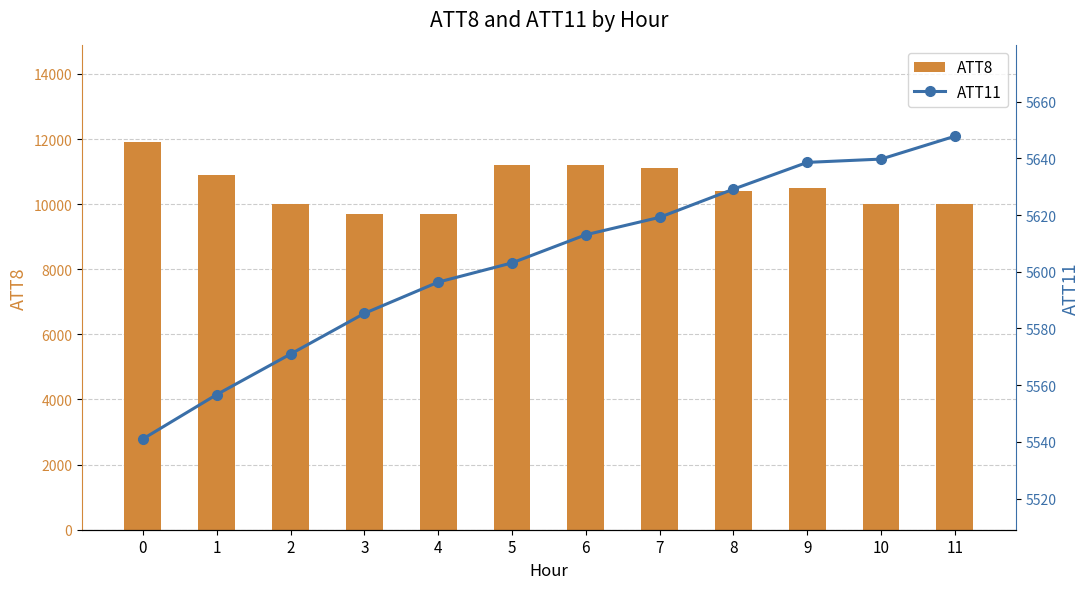

What is the smallest value displayed?

5541.0